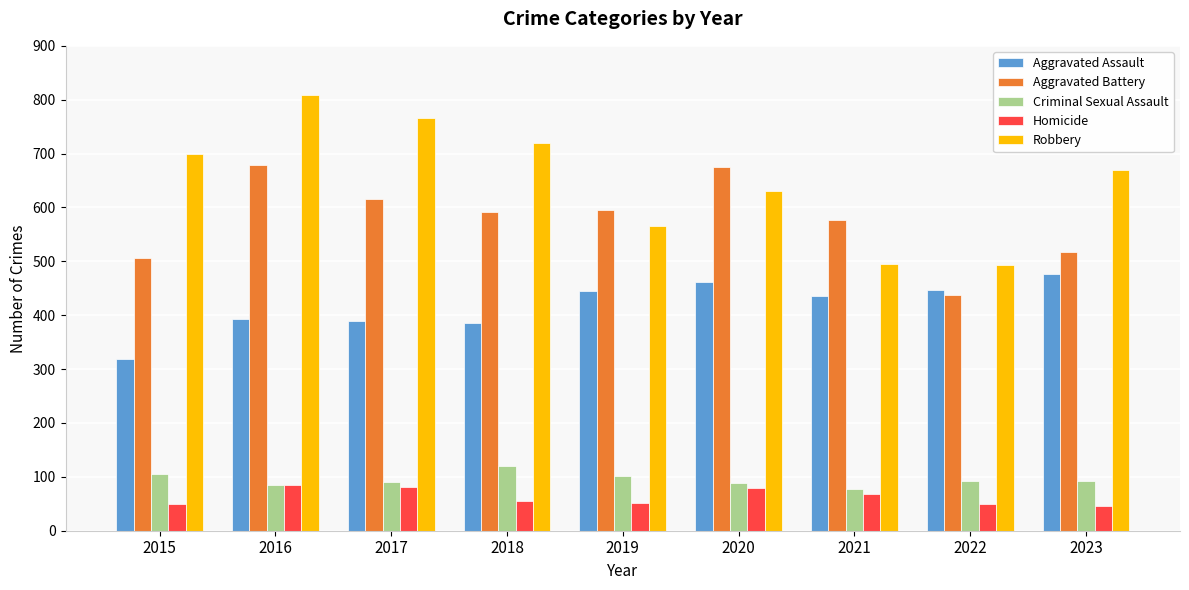

What is the sum of the Robbery values at 2015 and 2017?

1465